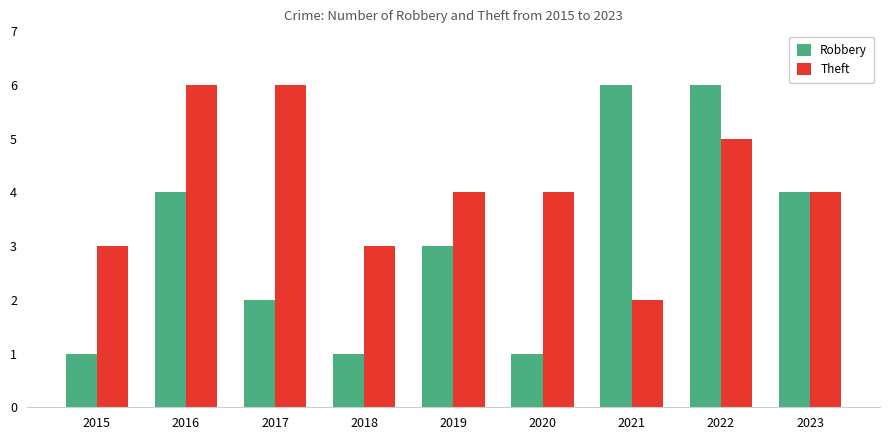

What is the average value of the Robbery series?

3